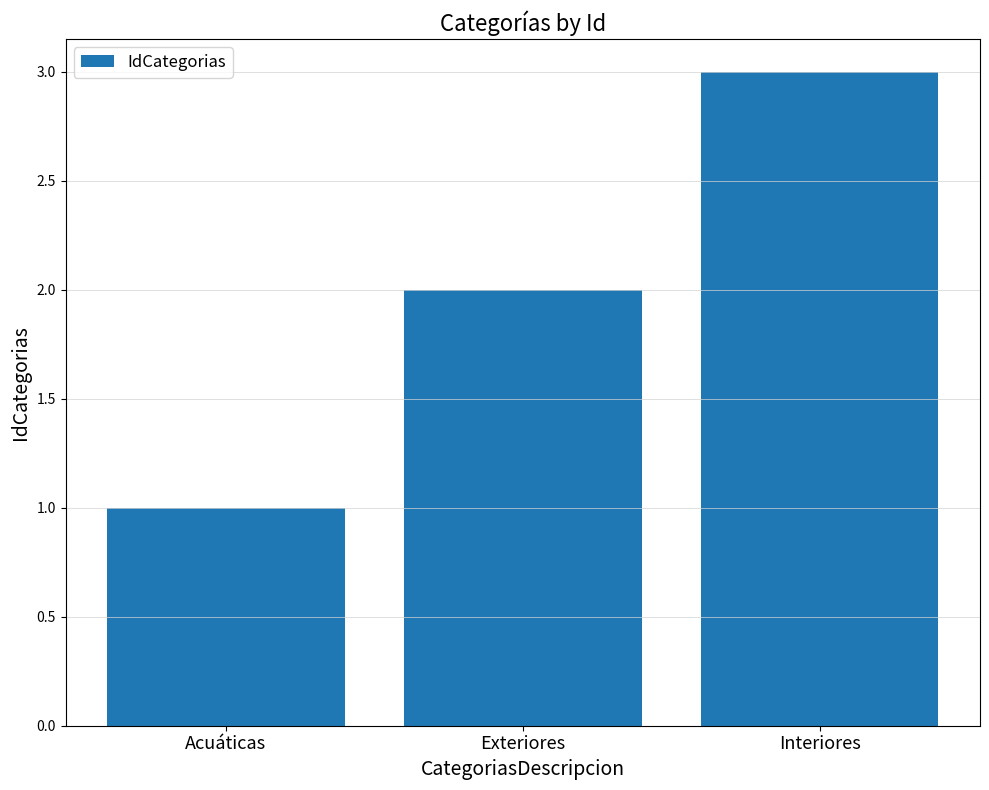

List the labels in order of value, largest first.

Interiores, Exteriores, Acuáticas